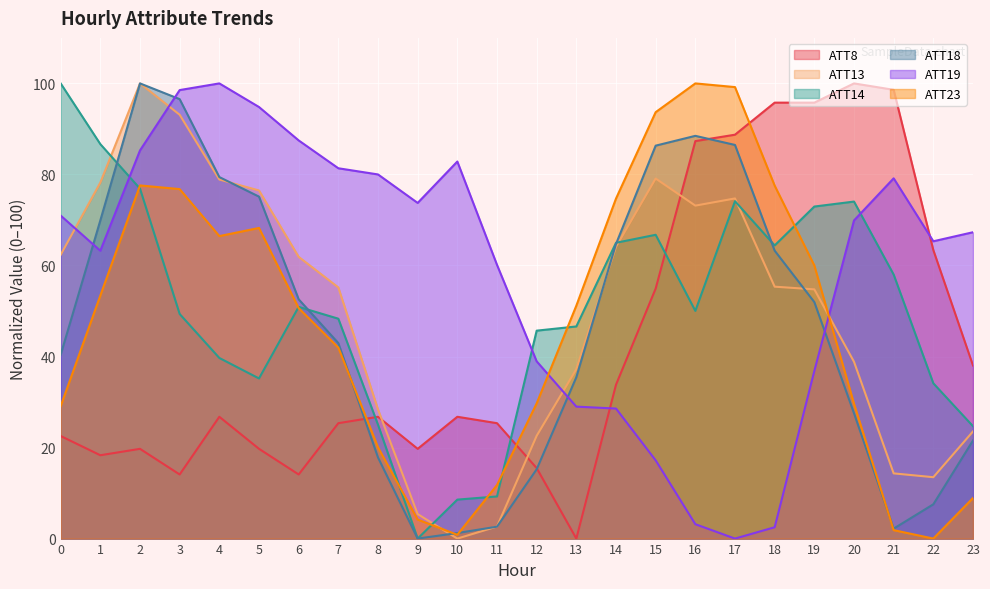

How many interior local peaks does the ATT14 series have?

4